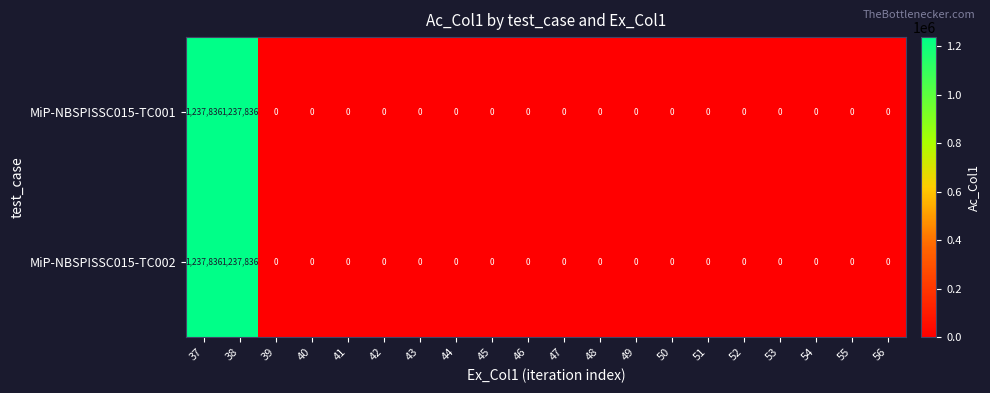

What is the average value of the MiP-NBSPISSC015-TC002 series?

123784